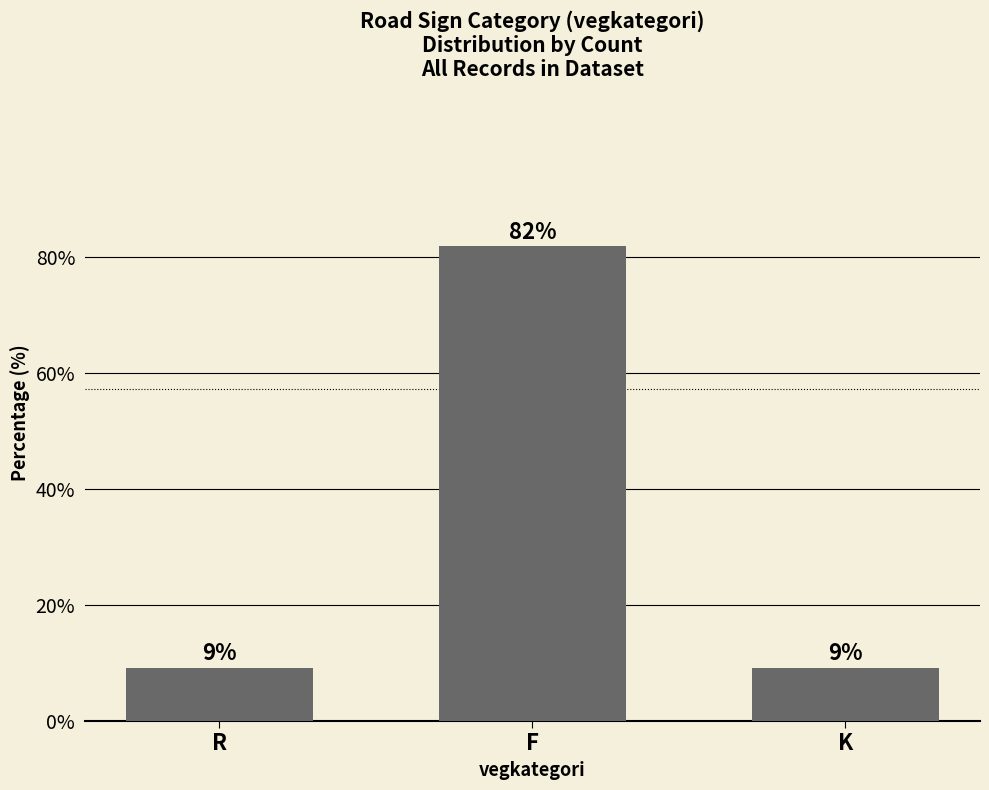

What is the change in value from F to K?

-72.7